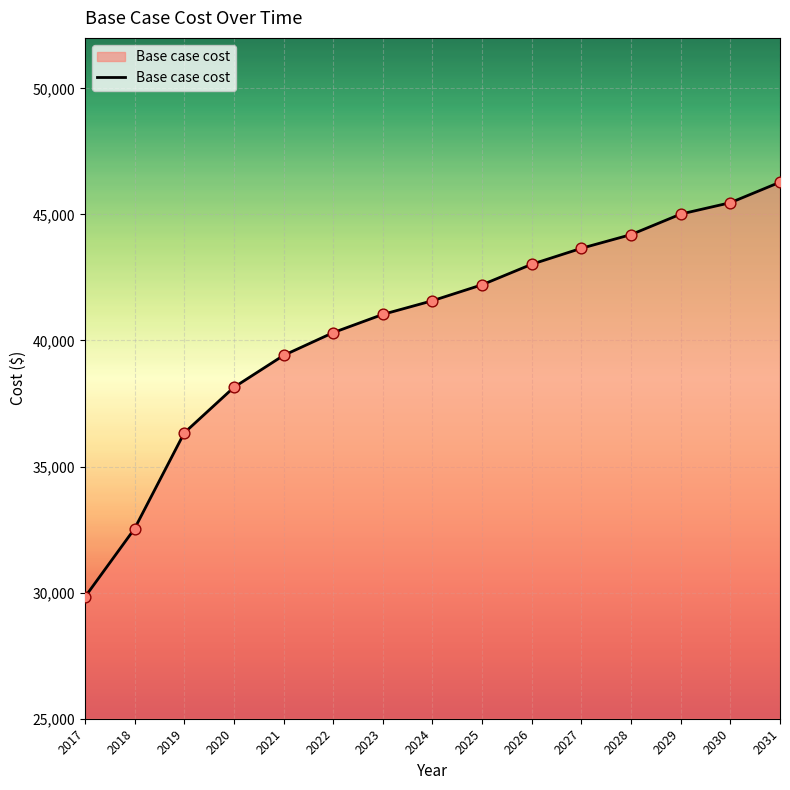

What is the change in value from 2023 to 2026?

+1989.0